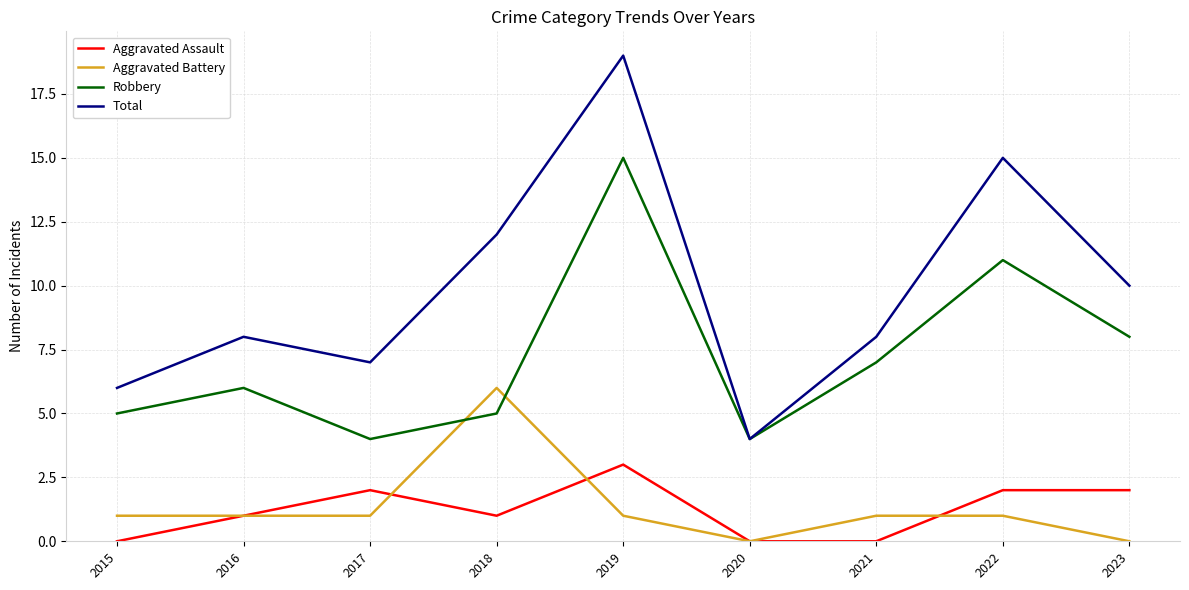

At which label does Total reach its peak?

2019